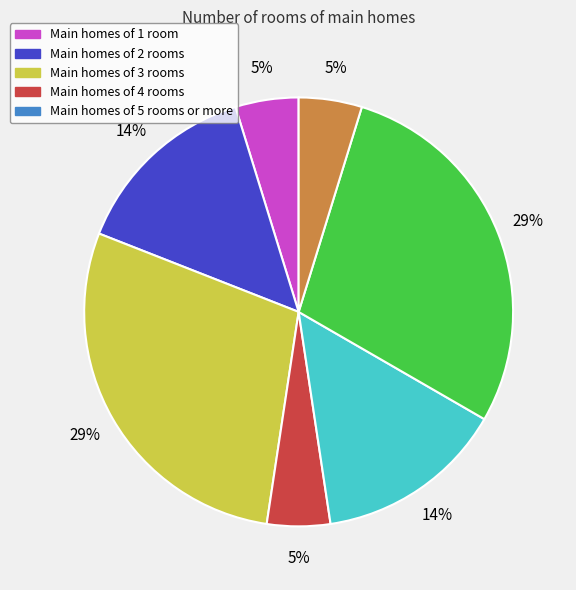

Does any single category account for the majority?

No